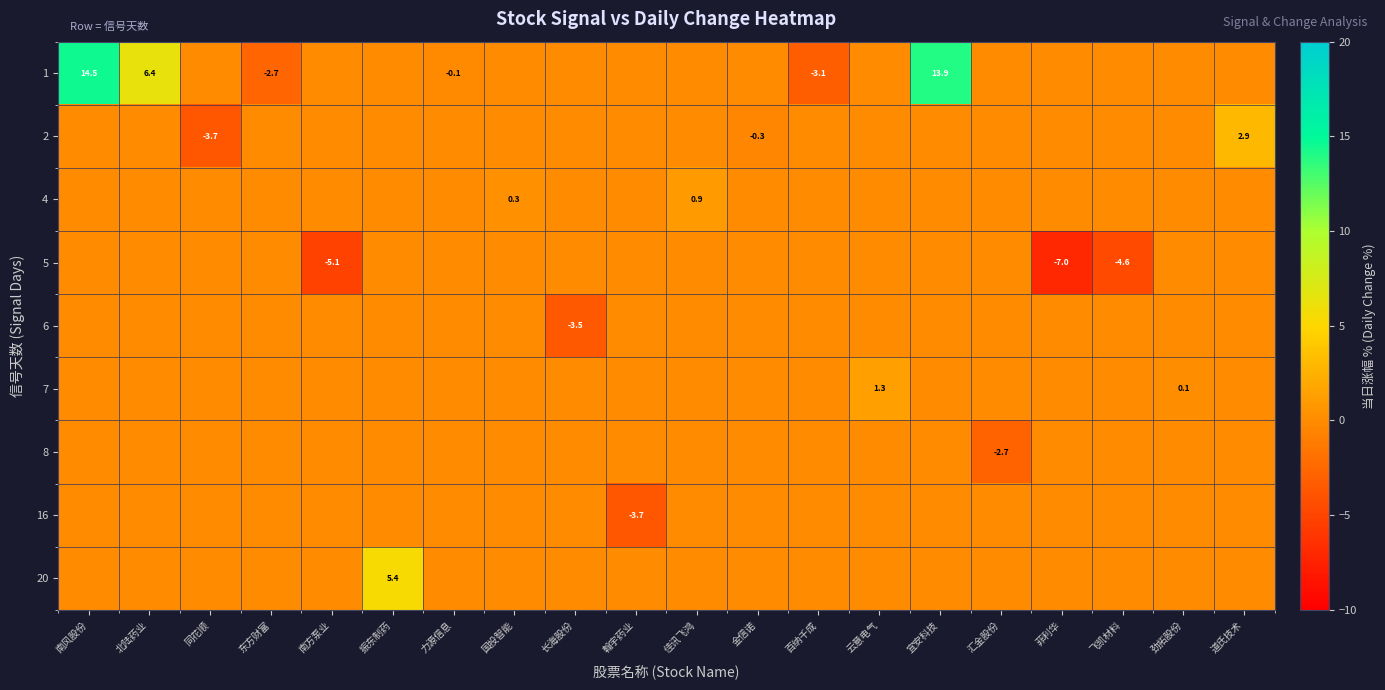

What is the sum of the row_1 values at 道氏技术 and 云意电气?

2.9